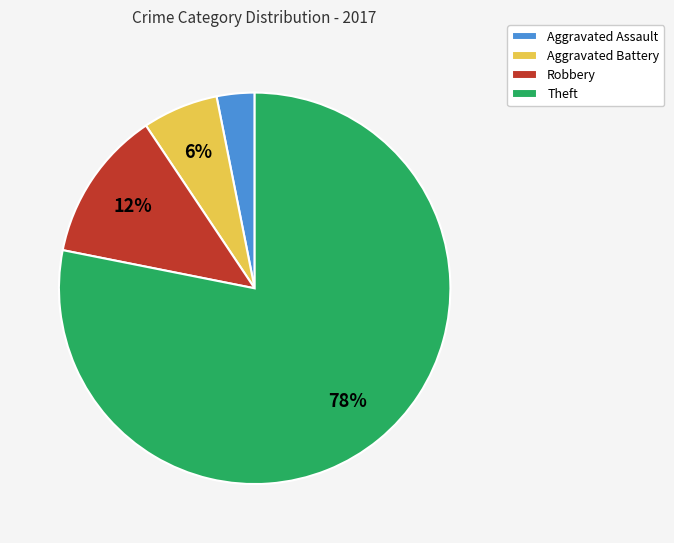

To the nearest percent, what is the average slice percentage?

25%